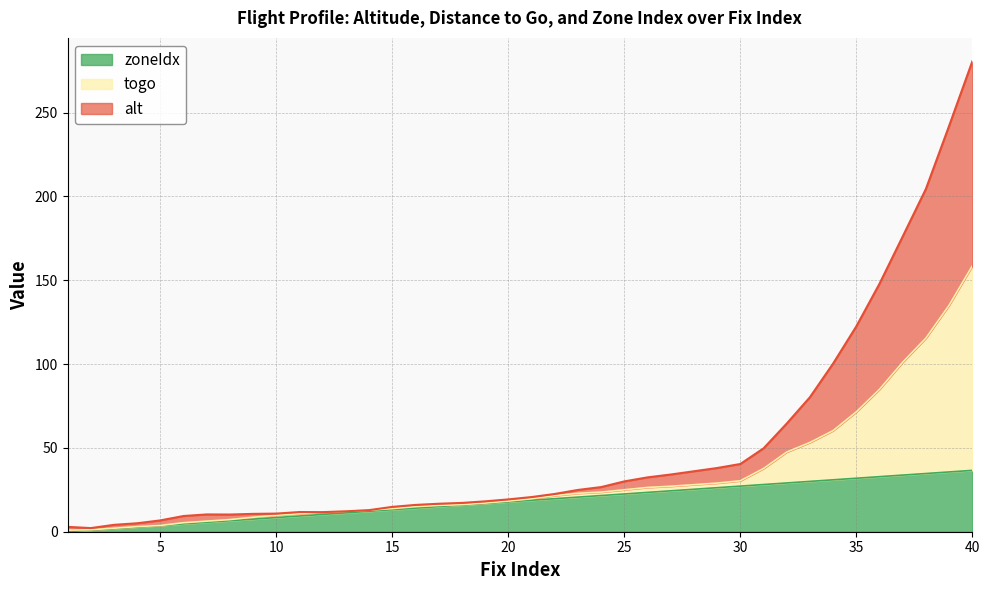

What is the total value across all series at 20?

19.3